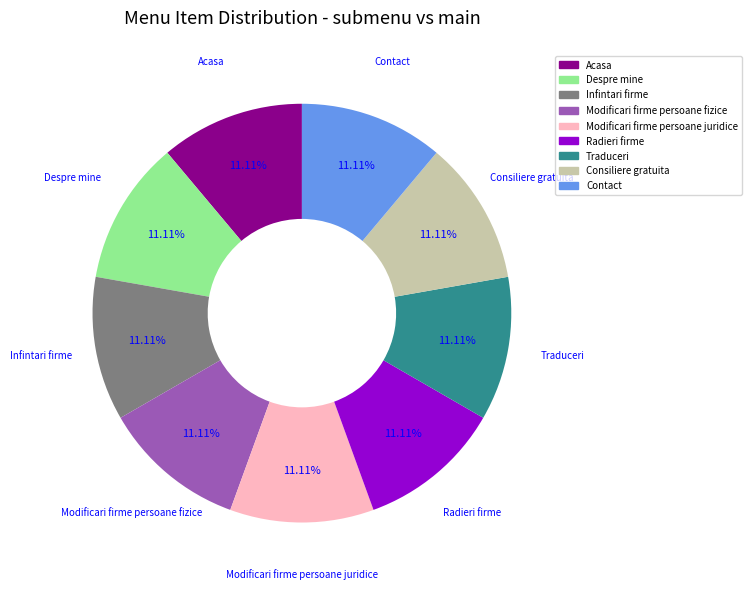

Approximately how many times larger is the value at Radieri firme compared to Modificari firme persoane fizice?

1.0